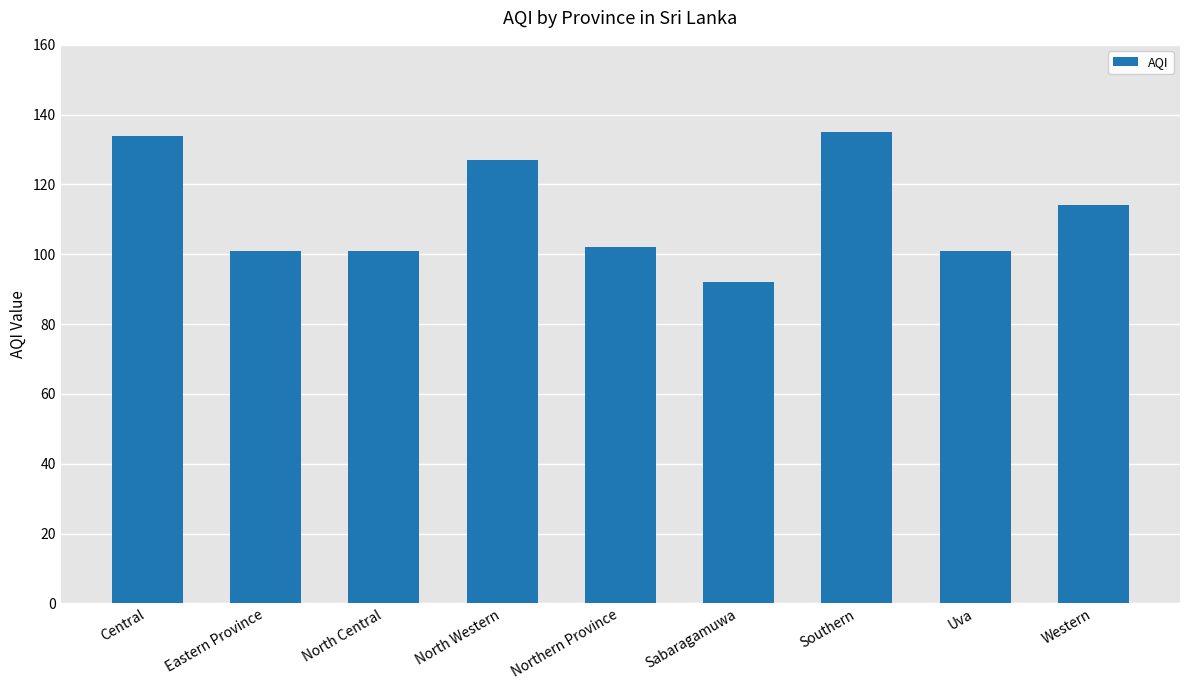

What is the average value?

112